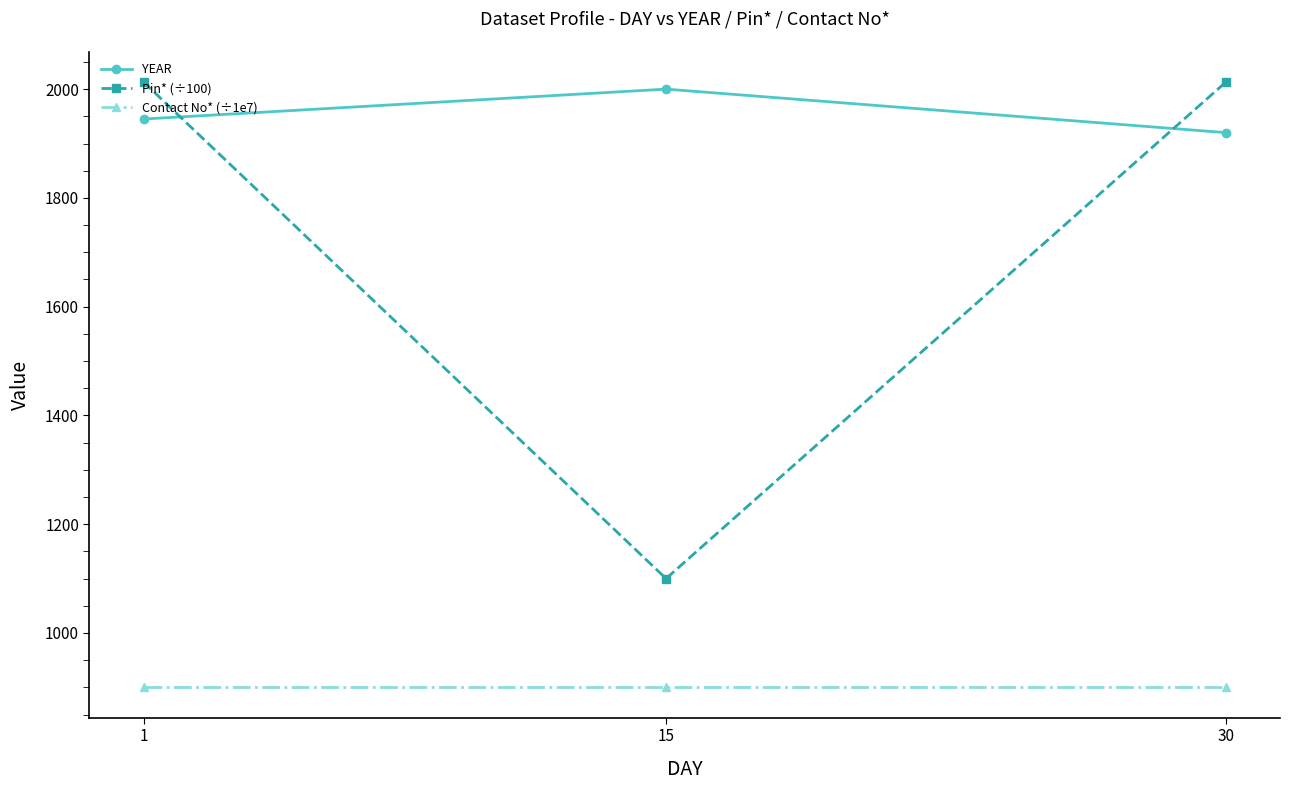

Reading left to right, what are all the values shown in this chart?

YEAR: 1945.0	2000.0	1920.0
Pin* (÷100): 2013.0	1100.0	2013.0
Contact No* (÷1e7): 899.9	899.9	899.9